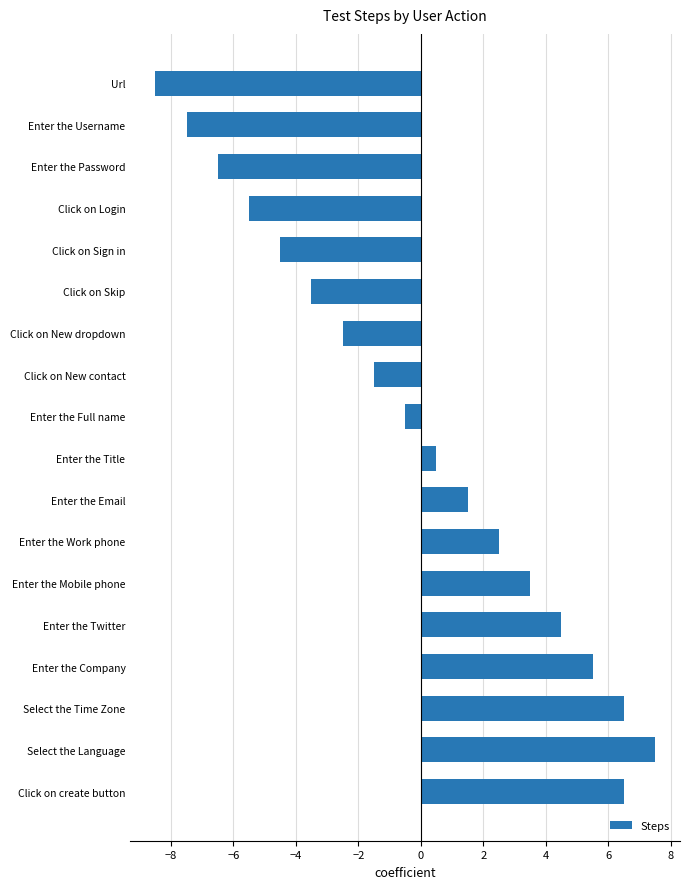

What value does the data have at Enter the Password?

-6.5